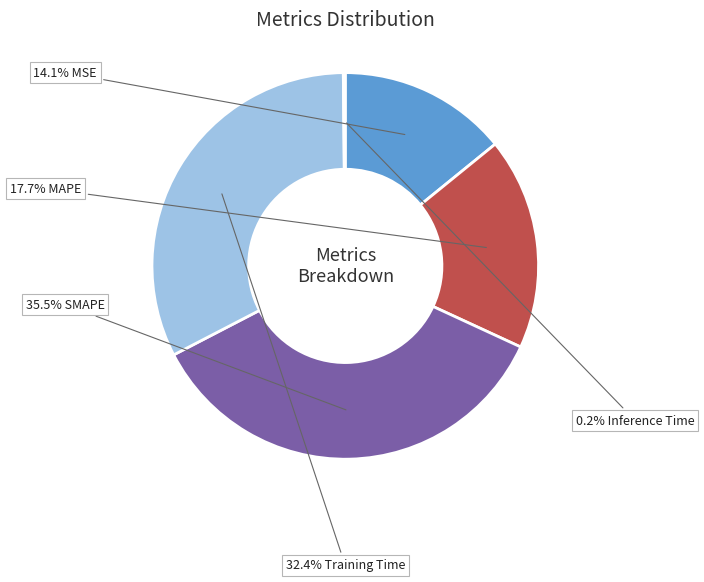

Is there any slice that represents more than half of the pie?

No